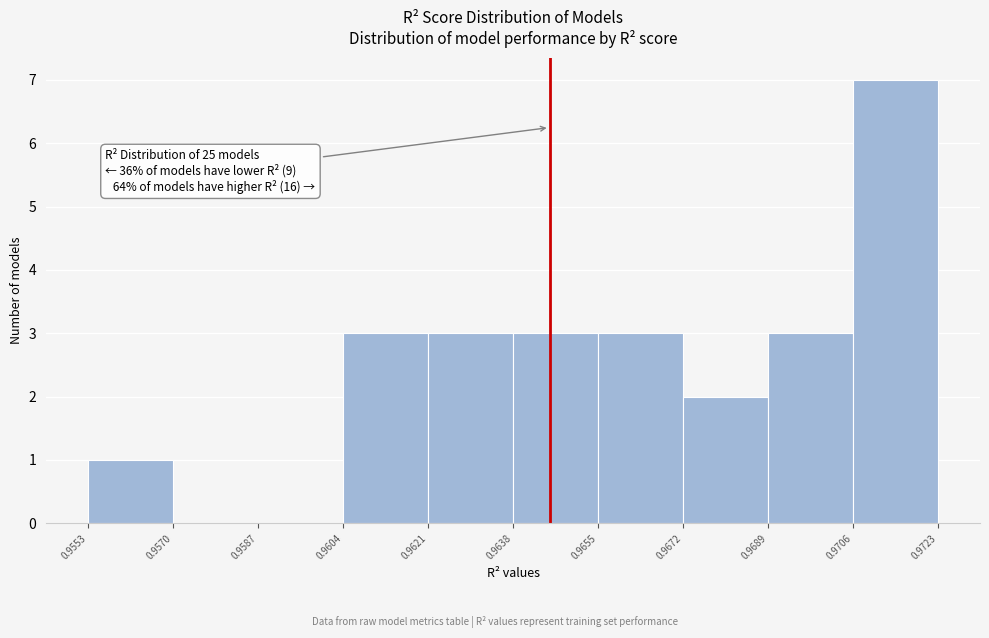

Which range on the x-axis has the tallest bar?

0.9706 to 0.9723